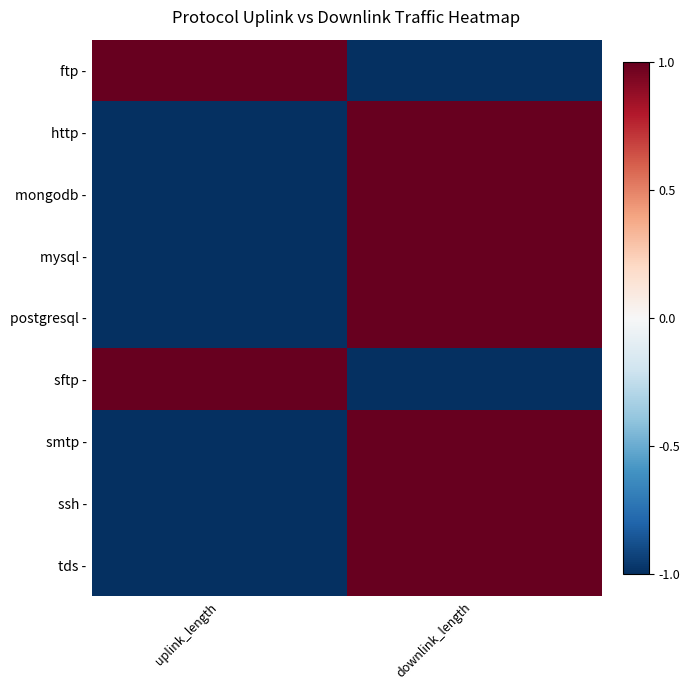

At how many categories does at least one series exceed 0?

2